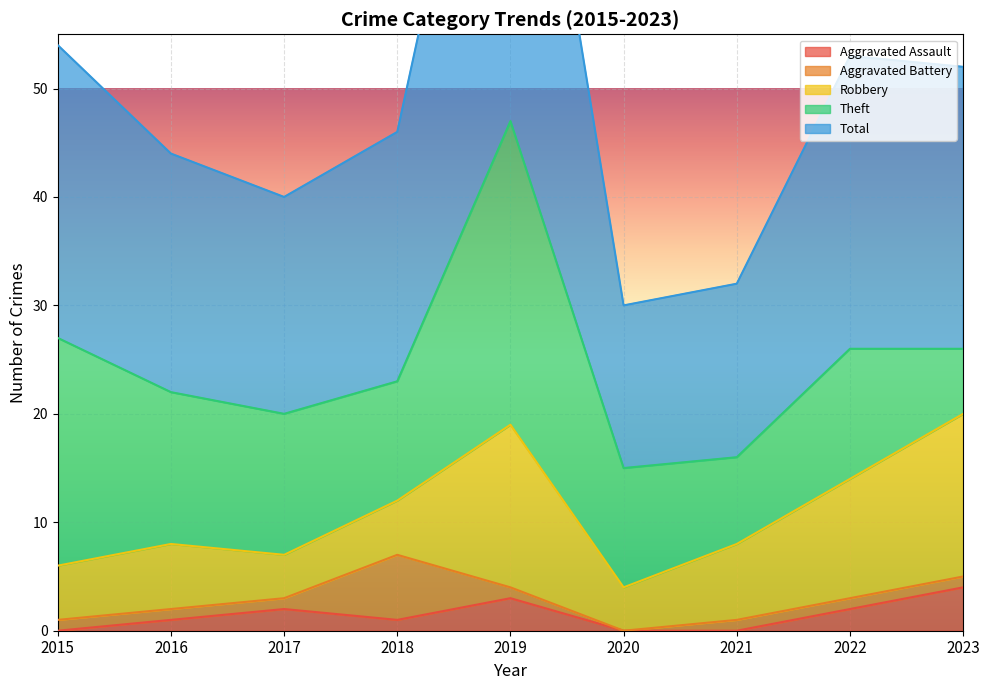

What is the total value across all series at 2015?

54